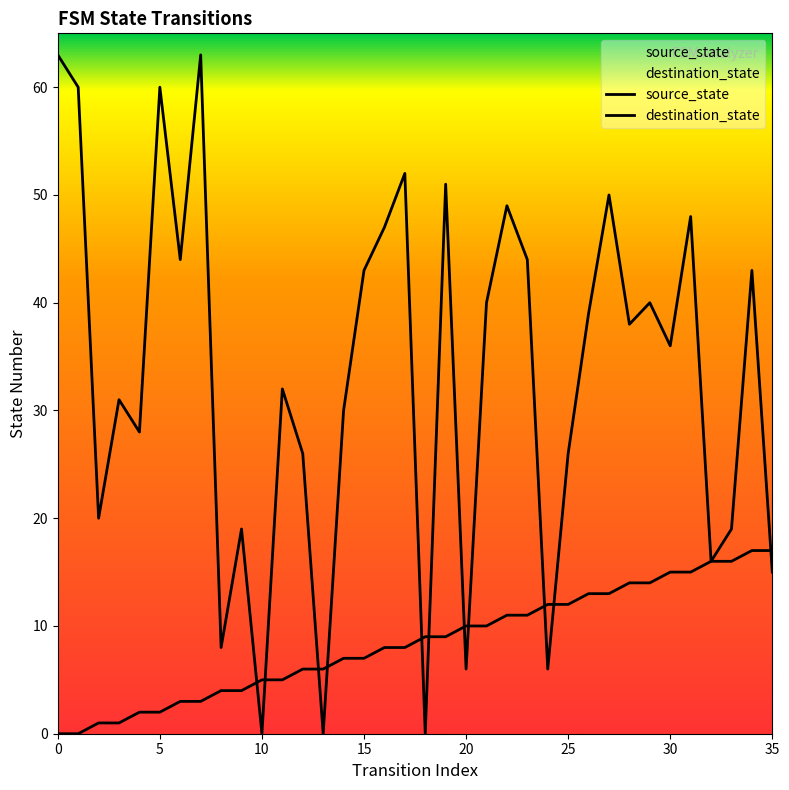

Count the number of data series in this chart.

2